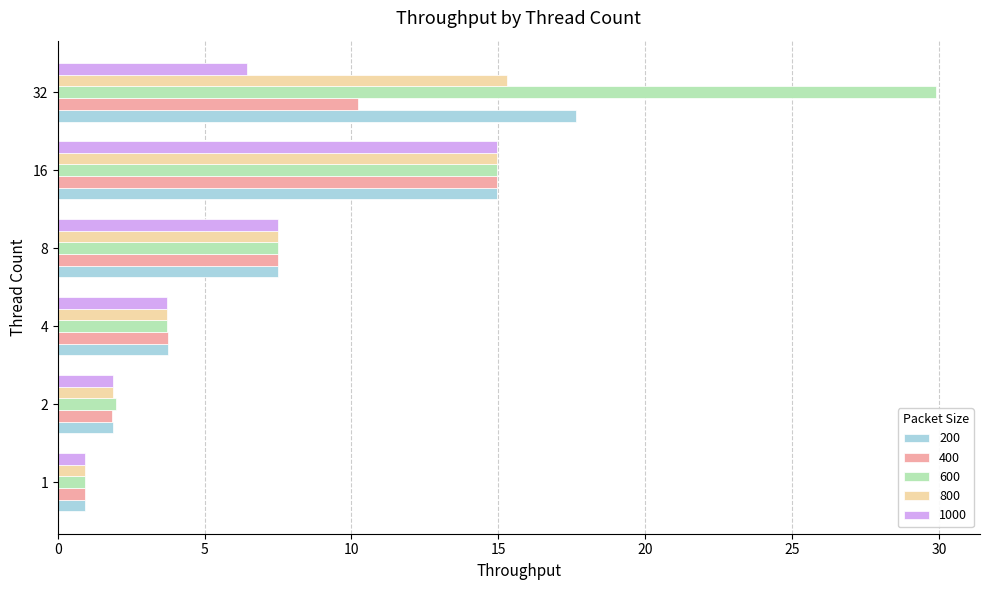

Which series has the widest spread of values?

600